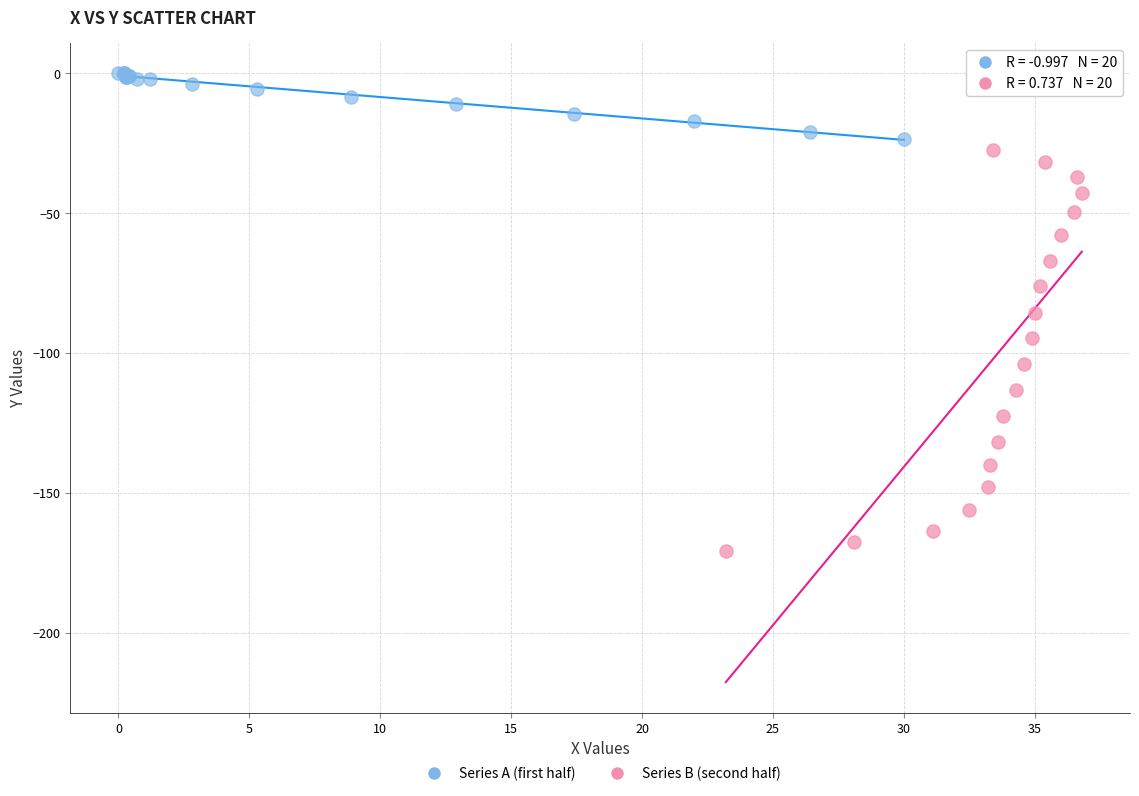

Which series has the largest Y range (max minus min)?

Series B (second half)